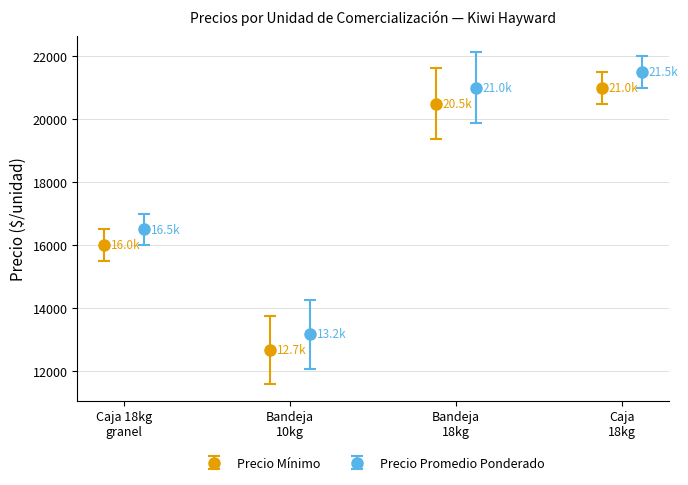

True or false: Precio Mínimo has more than 1 interior local peaks.

False